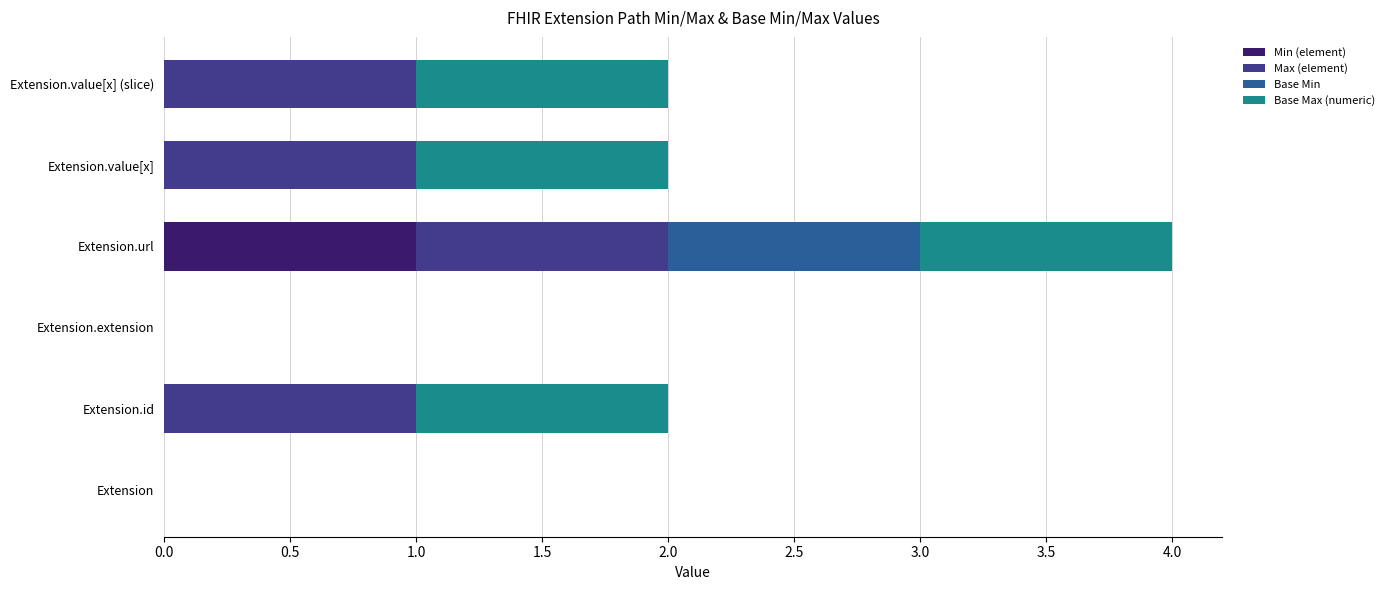

True or false: Min (element) has a value of 0 at Extension.id.

True